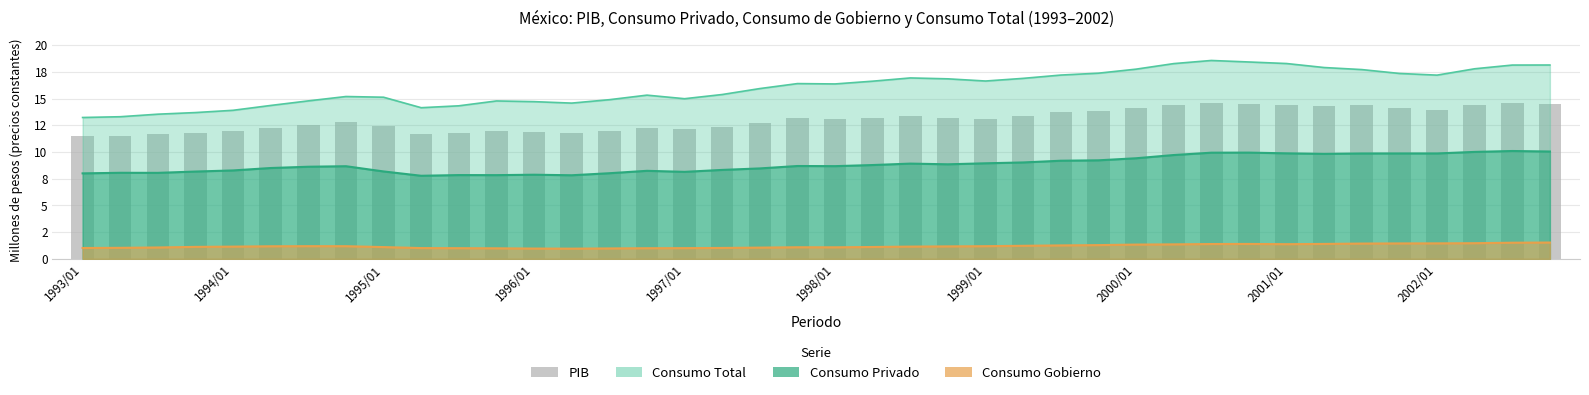

At which category does the chart reach its peak across all series?

30